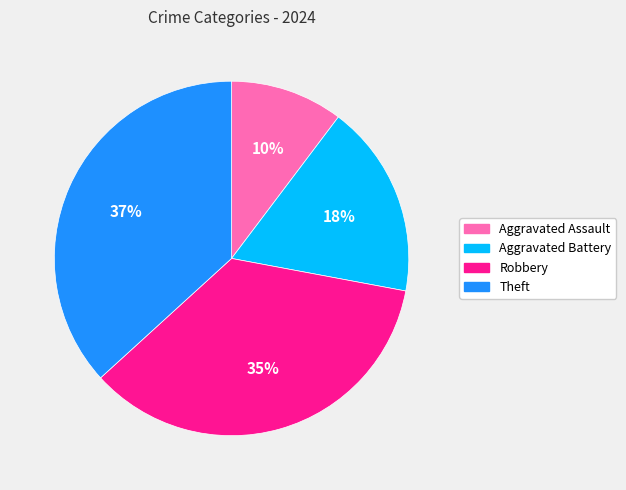

True or false: Robbery accounts for 35% of the total.

True